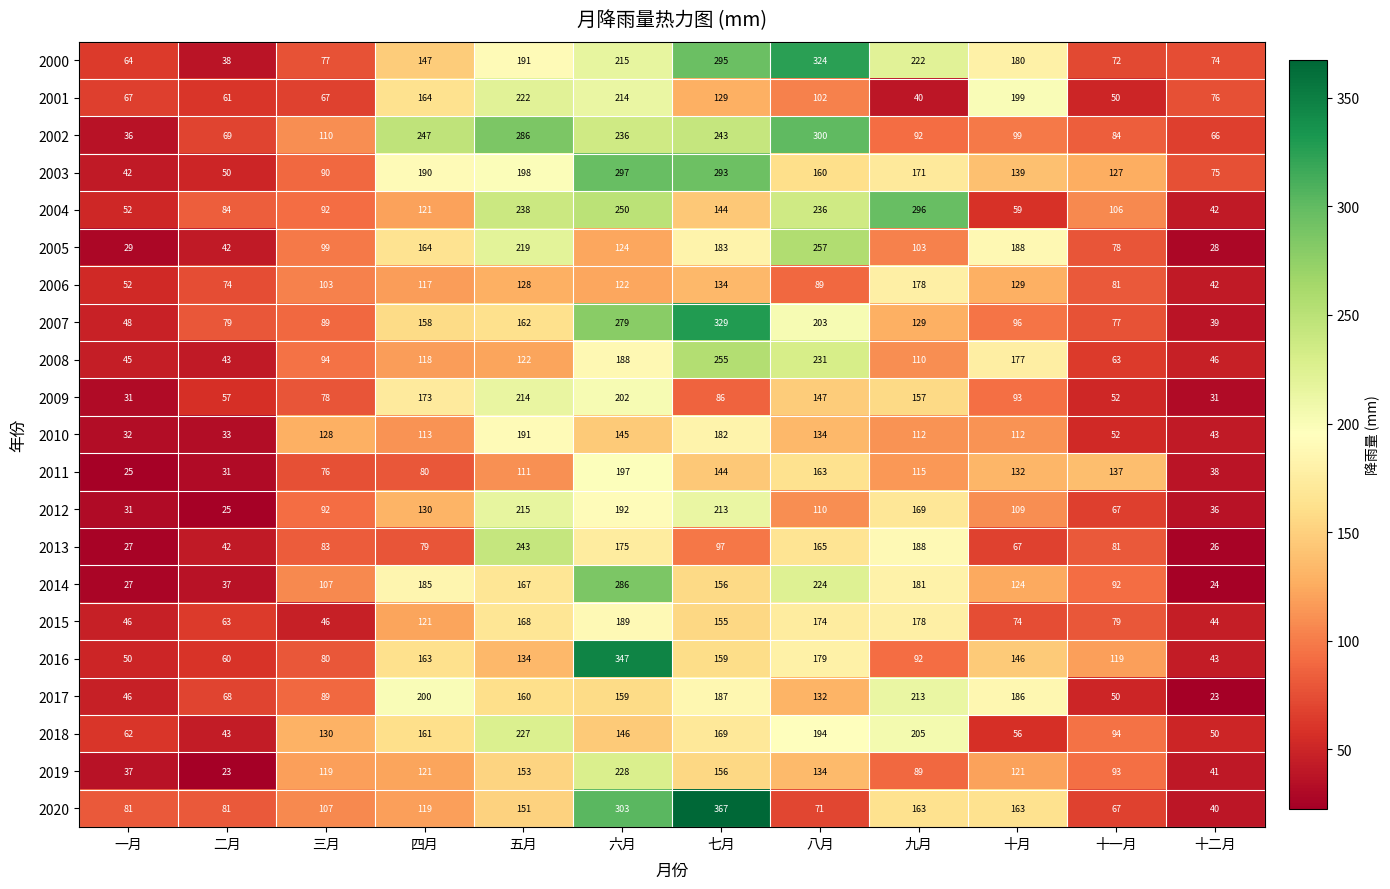

Where does the 2000 series first go above 180?

五月